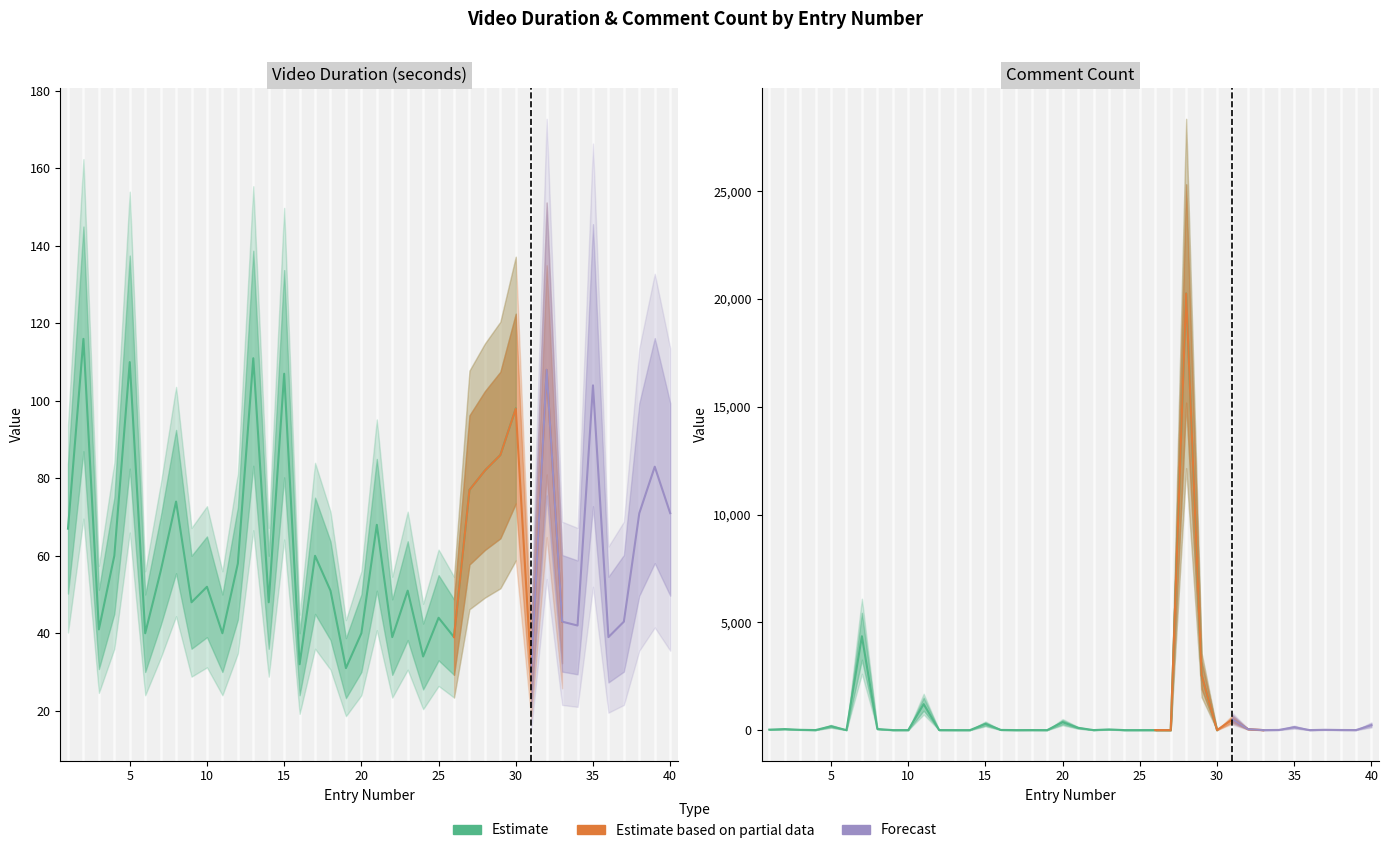

What is the value of the comment_count point at the 22nd from the left?

1